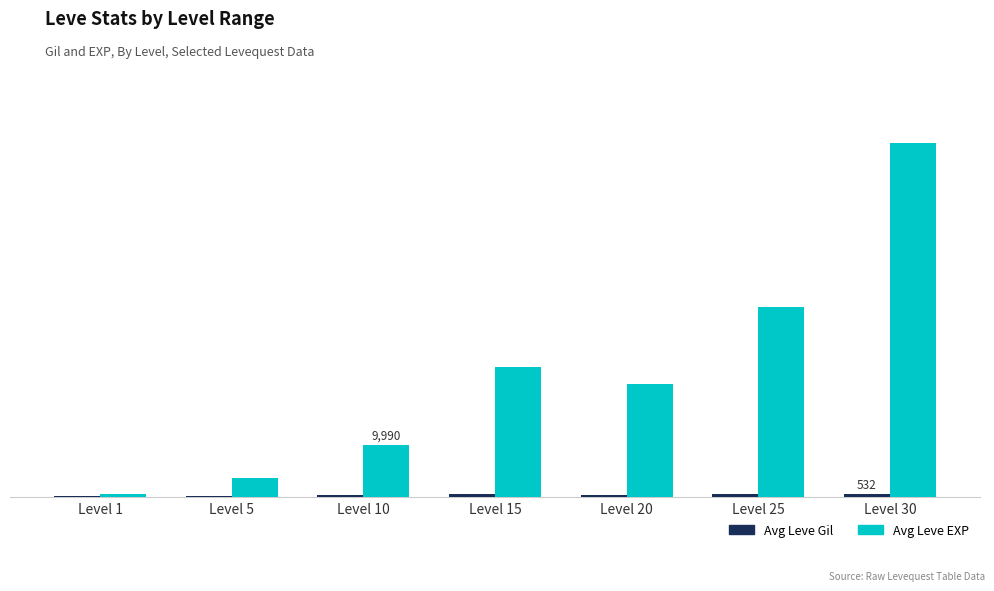

Does the chart contain stacked bars?

No